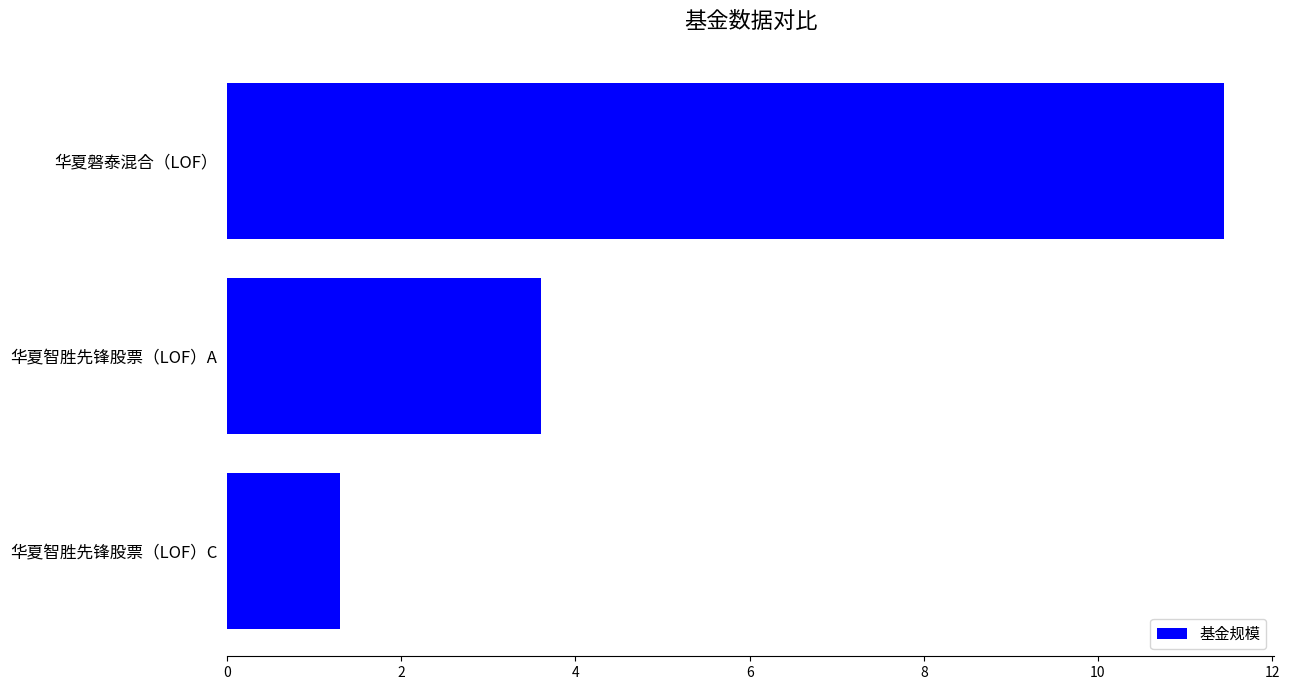

How many data points does each series have?

3